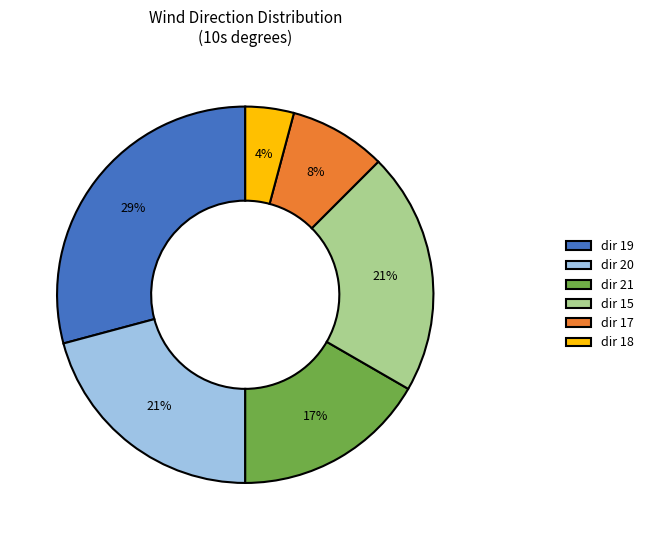

To the nearest percent, what is the difference between the largest and smallest slice percentages?

25%